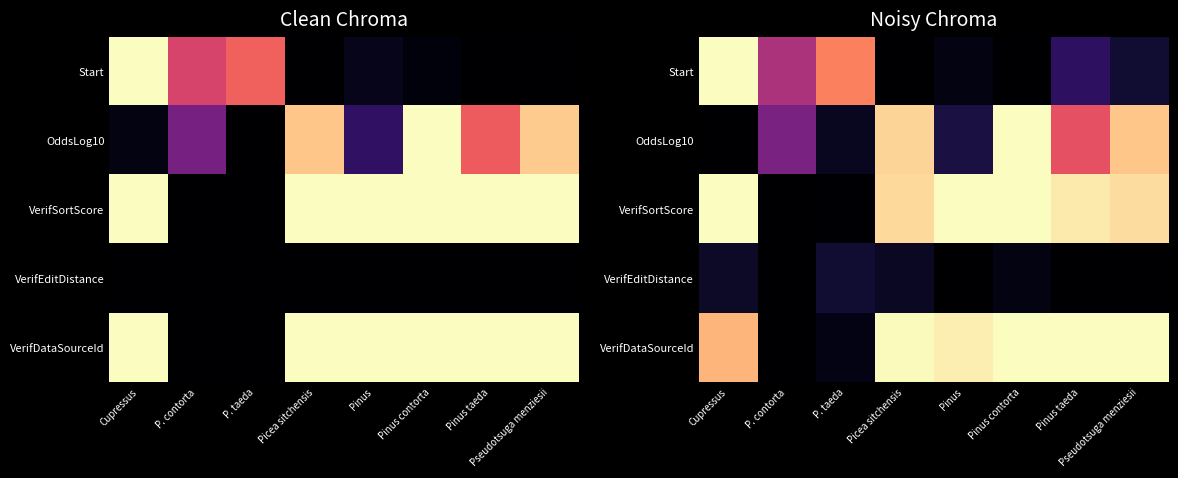

Between P. contorta and Pinus taeda, which series saw the biggest shift?

VerifDataSourceId